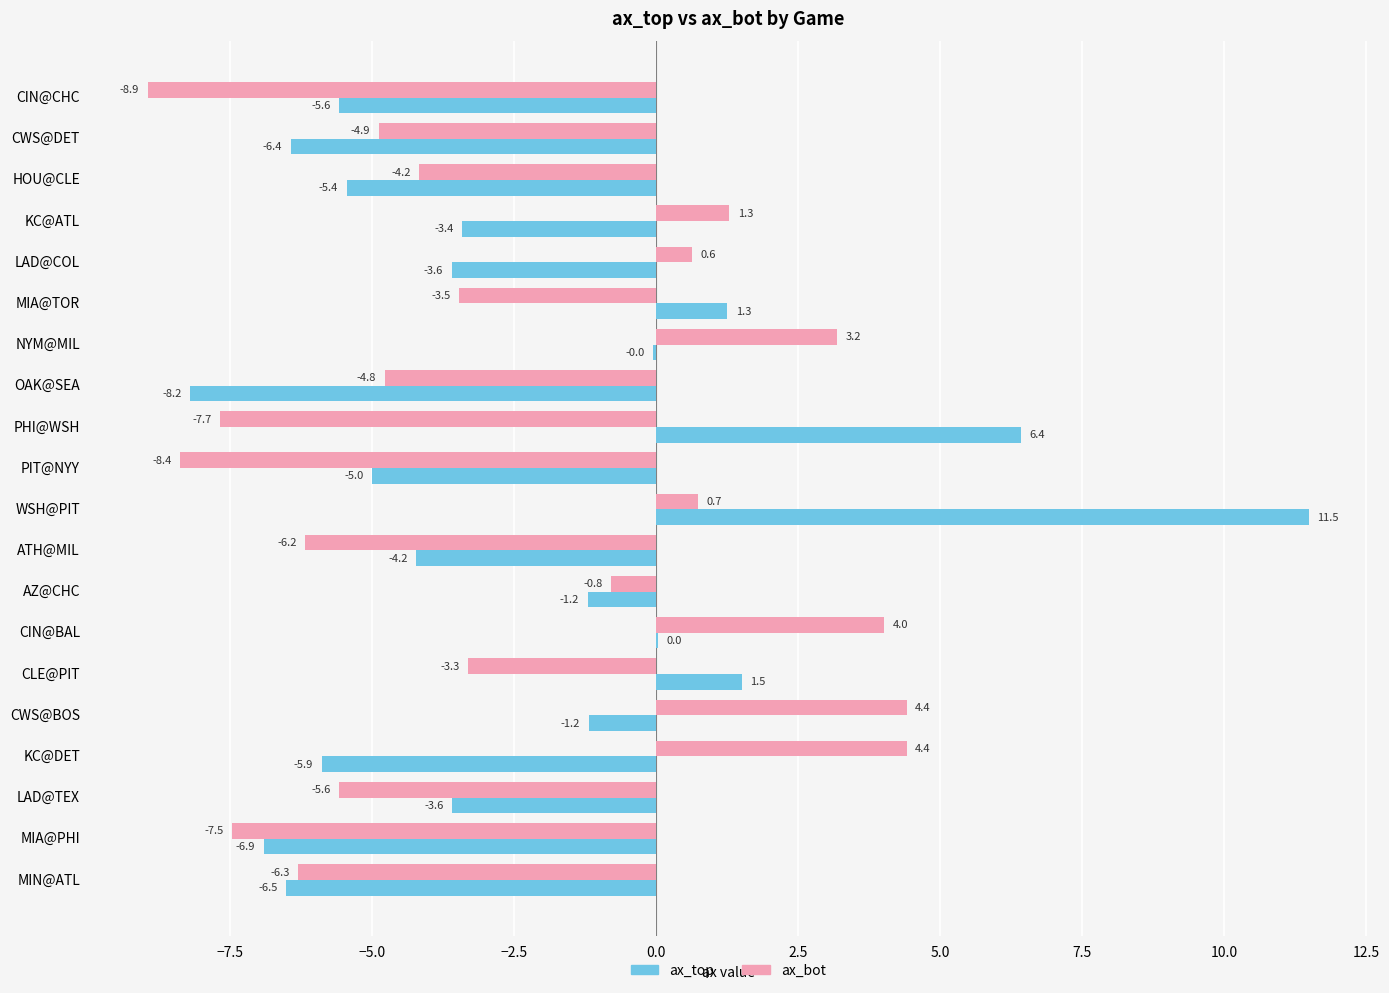

Is the value of ax_bot at CWS@BOS greater than the value of ax_top at CWS@BOS?

Yes